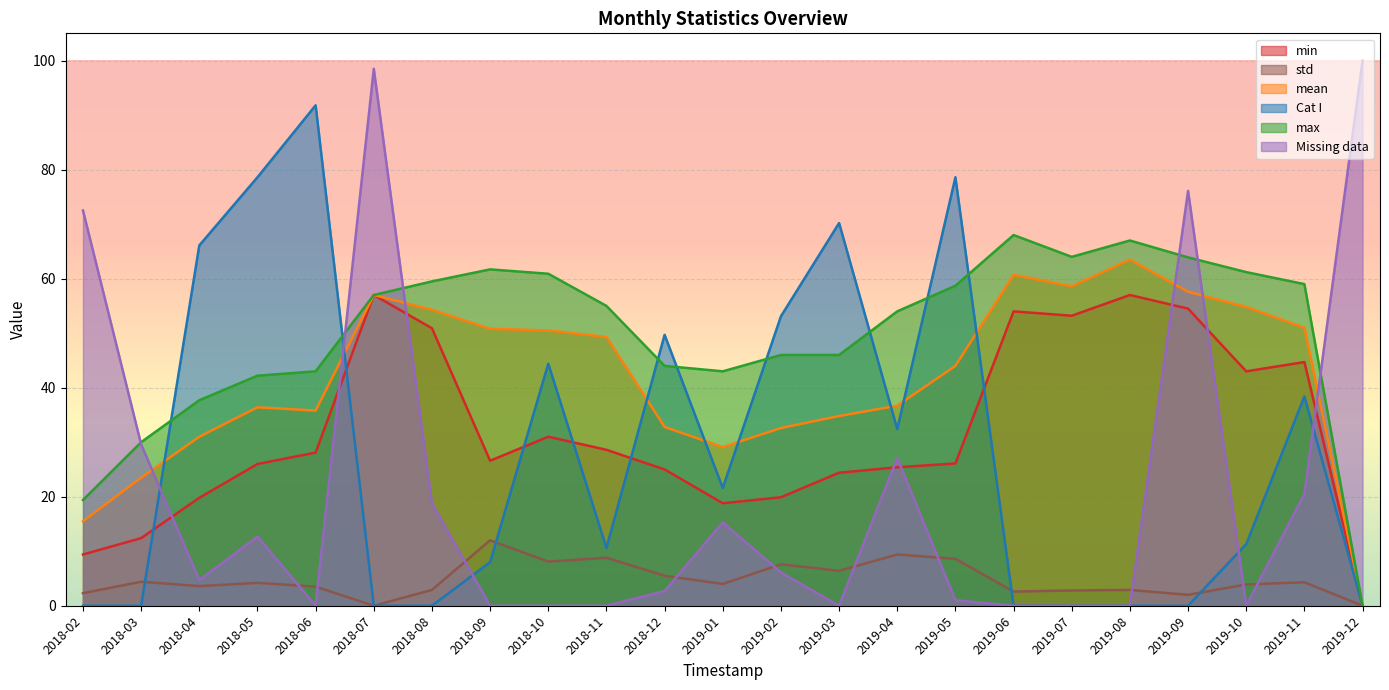

Where does the max series first go above 55?

2018-07